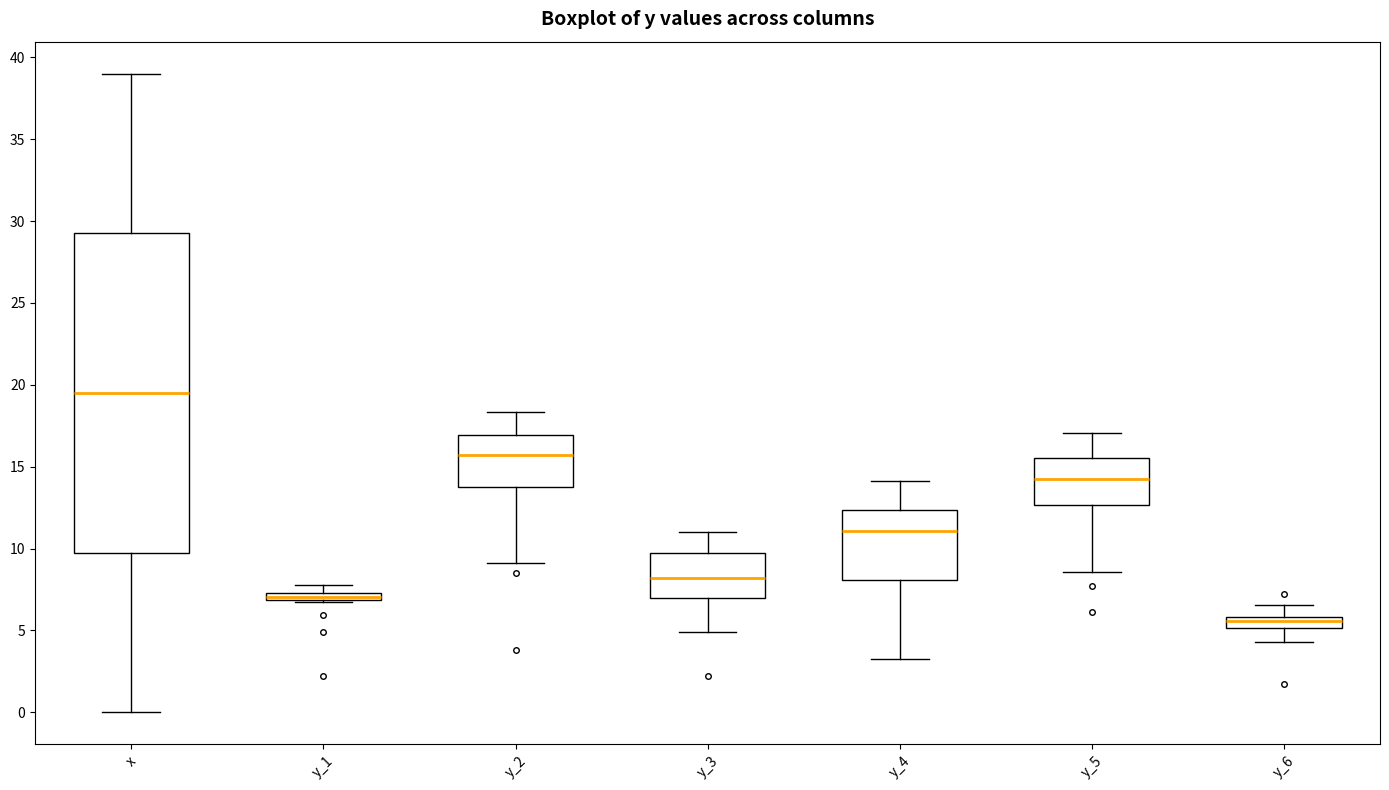

Which box is the tallest, from its lower edge to its upper edge?

x